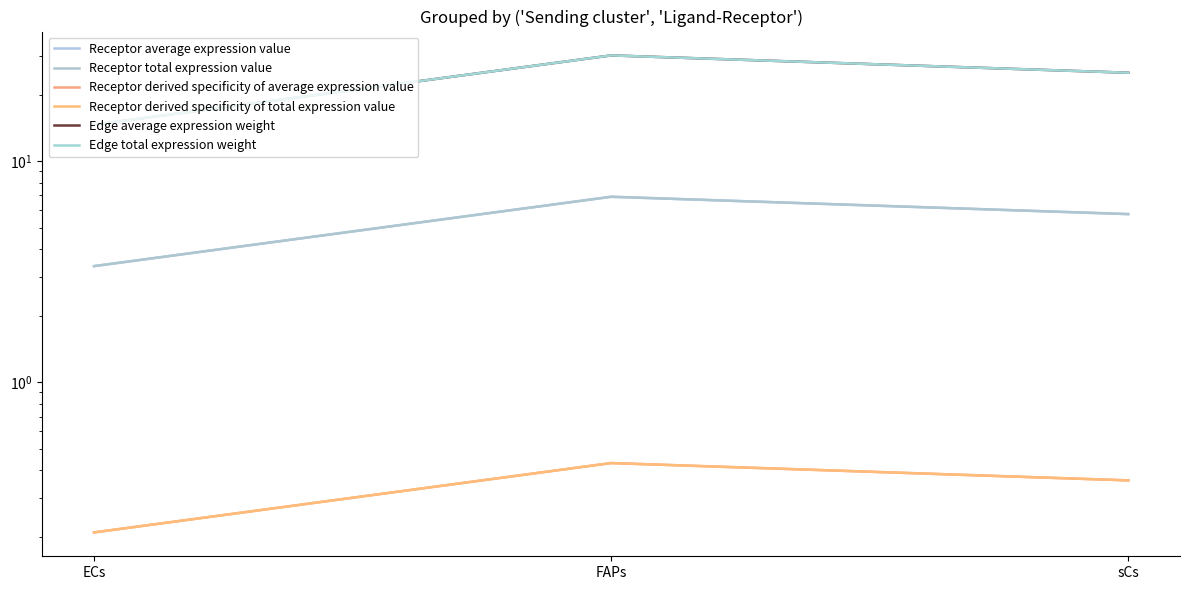

What are all the series names shown in the legend?

Receptor average expression value, Receptor total expression value, Receptor derived specificity of average expression value, Receptor derived specificity of total expression value, Edge average expression weight, Edge total expression weight